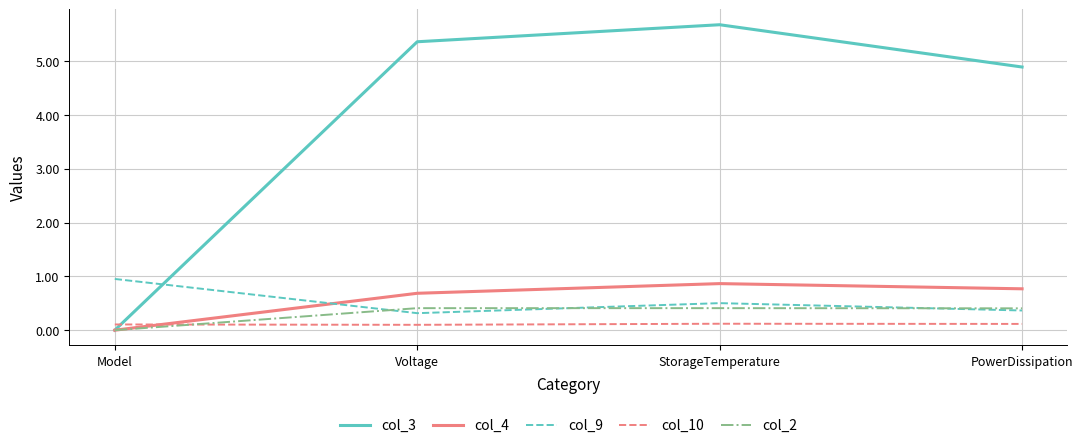

What is the difference between the maximum and minimum values in the col_2 series?

0.4